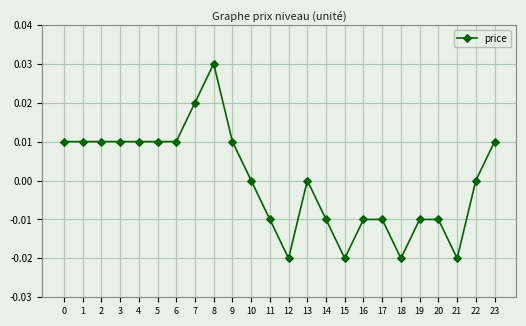

Is this an area chart (filled region under the line)?

No